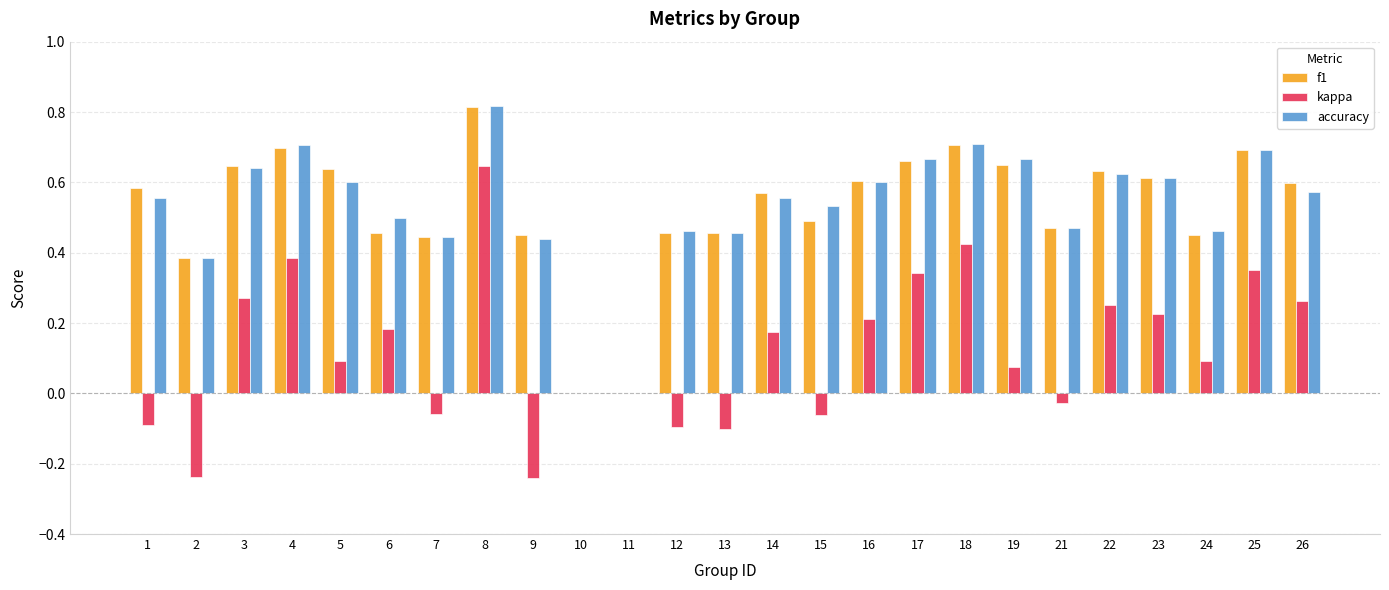

How many groups of bars are there?

25